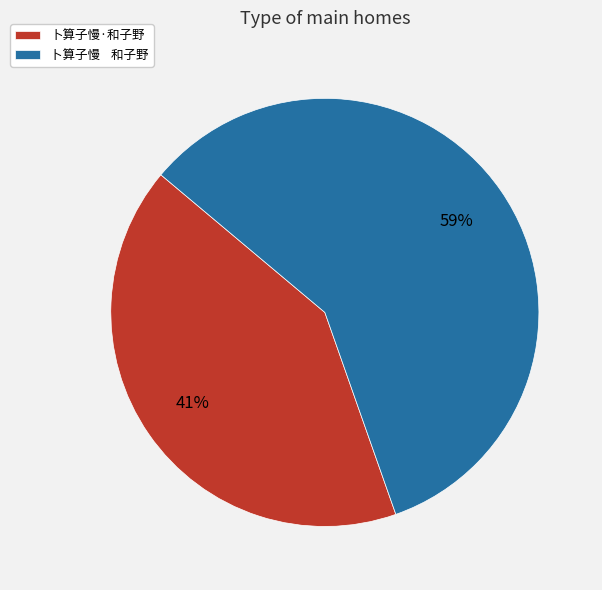

What is the majority slice?

卜算子慢 和子野